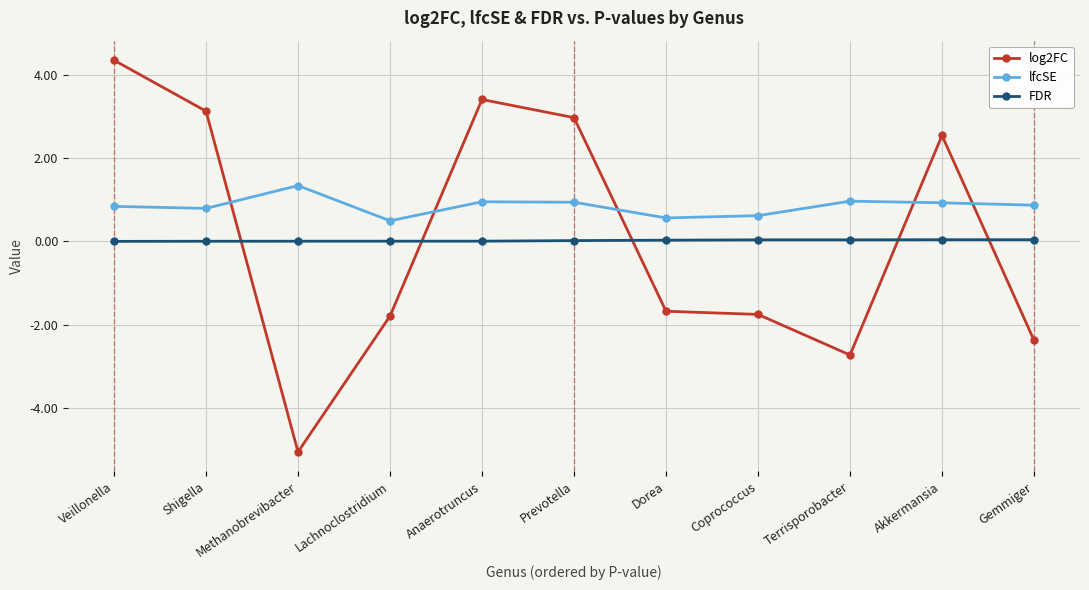

Is the value of FDR at Gemmiger greater than the value of lfcSE at Shigella?

No